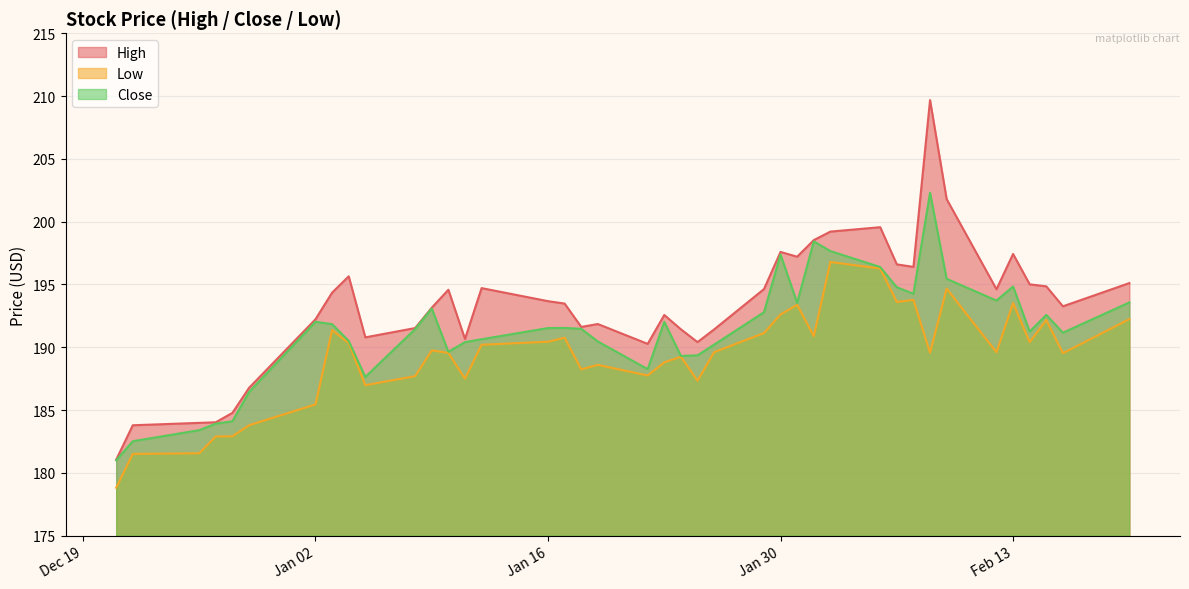

What is the maximum value shown in the chart?

209.7